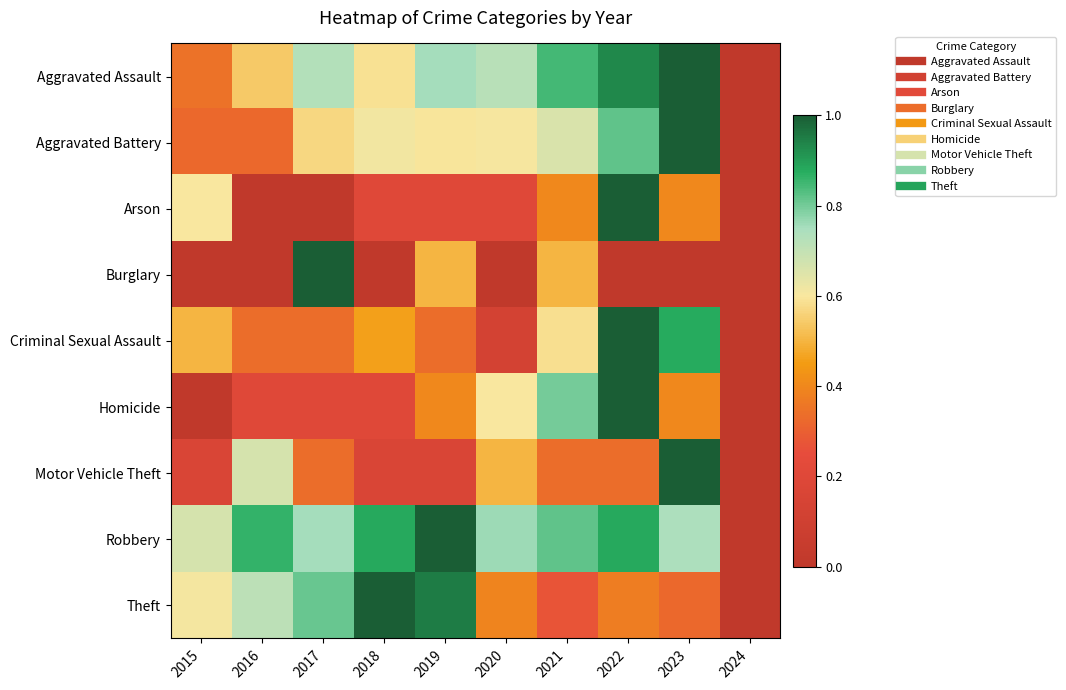

Rank the series at 2018 from highest to lowest value.

Theft, Robbery, Aggravated Battery, Aggravated Assault, Criminal Sexual Assault, Arson, Homicide, Motor Vehicle Theft, Burglary